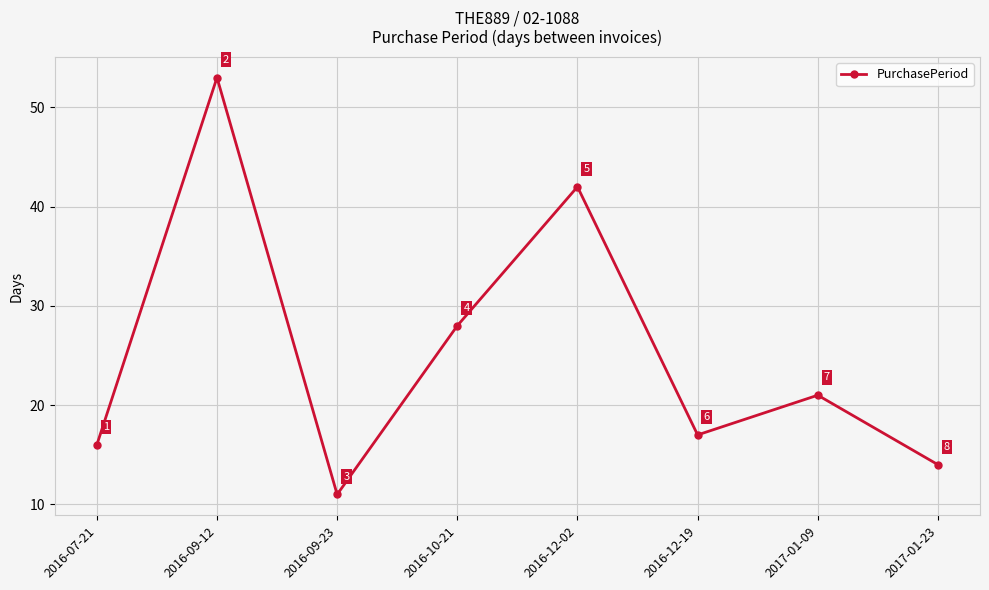

What is the label of the 6th point from the left?

2016-12-19